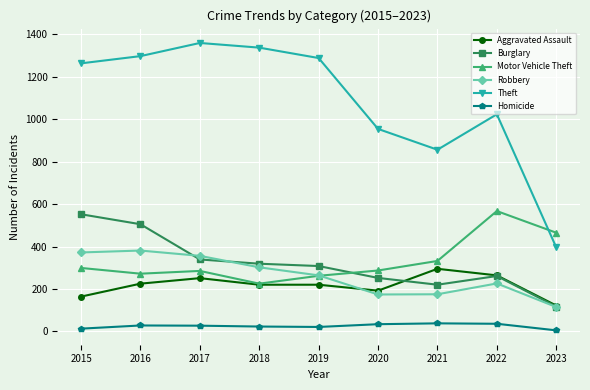

True or false: Homicide has more than 0 interior local peaks.

True